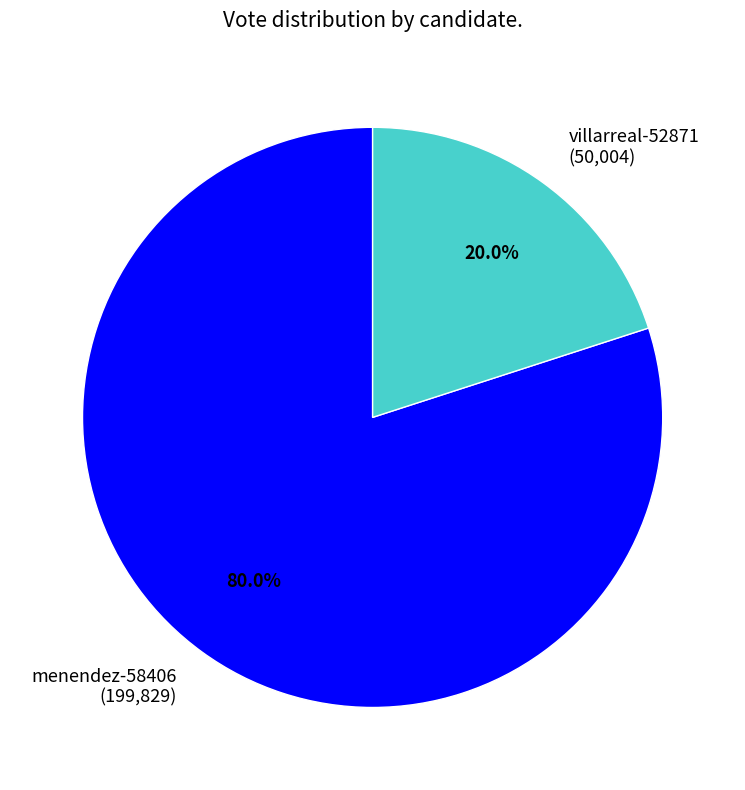

To the nearest percent, what is the combined percentage of menendez-58406 and villarreal-52871?

100%